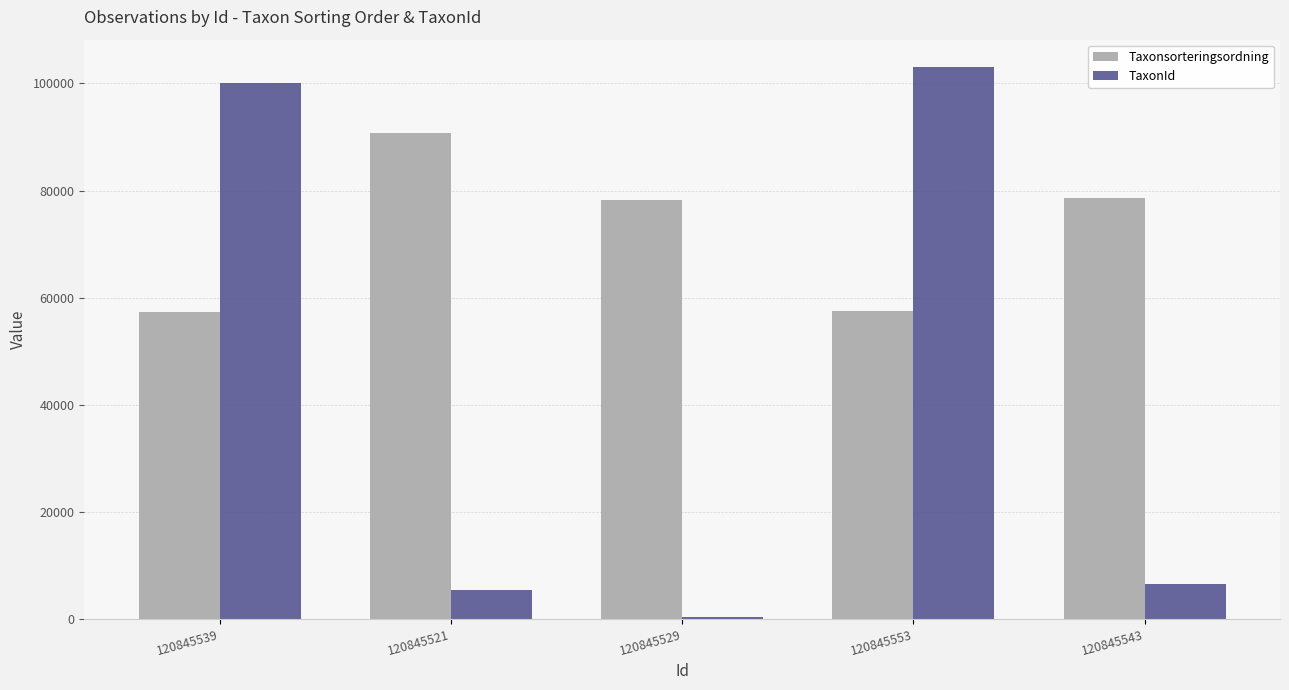

Which series has the largest total across all categories?

Taxonsorteringsordning